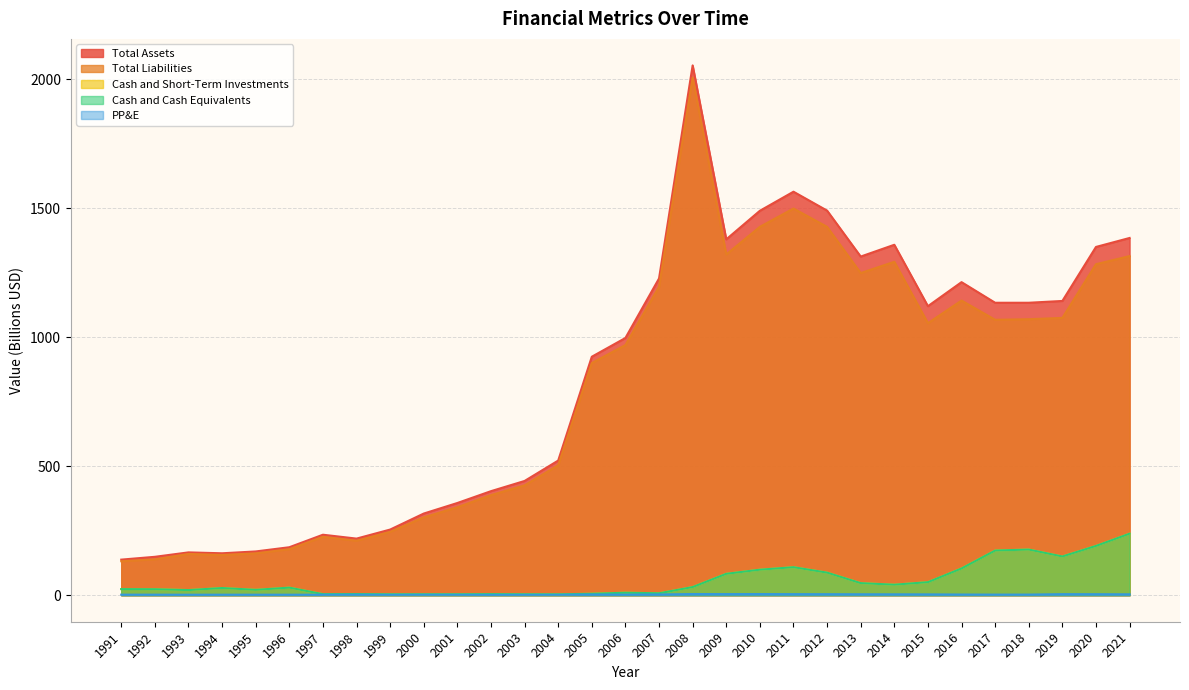

What is the difference between the second highest and second lowest values in the PP&E series?

2.8